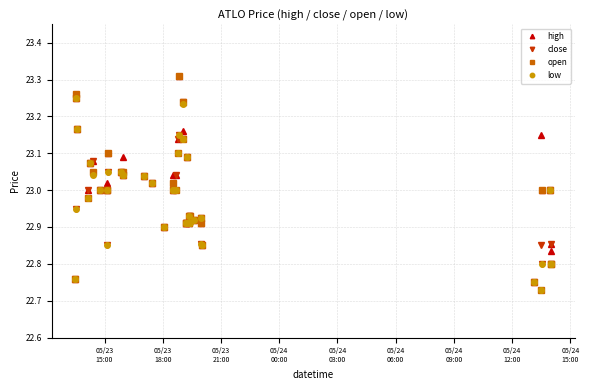

How many lines are shown in the chart?

4